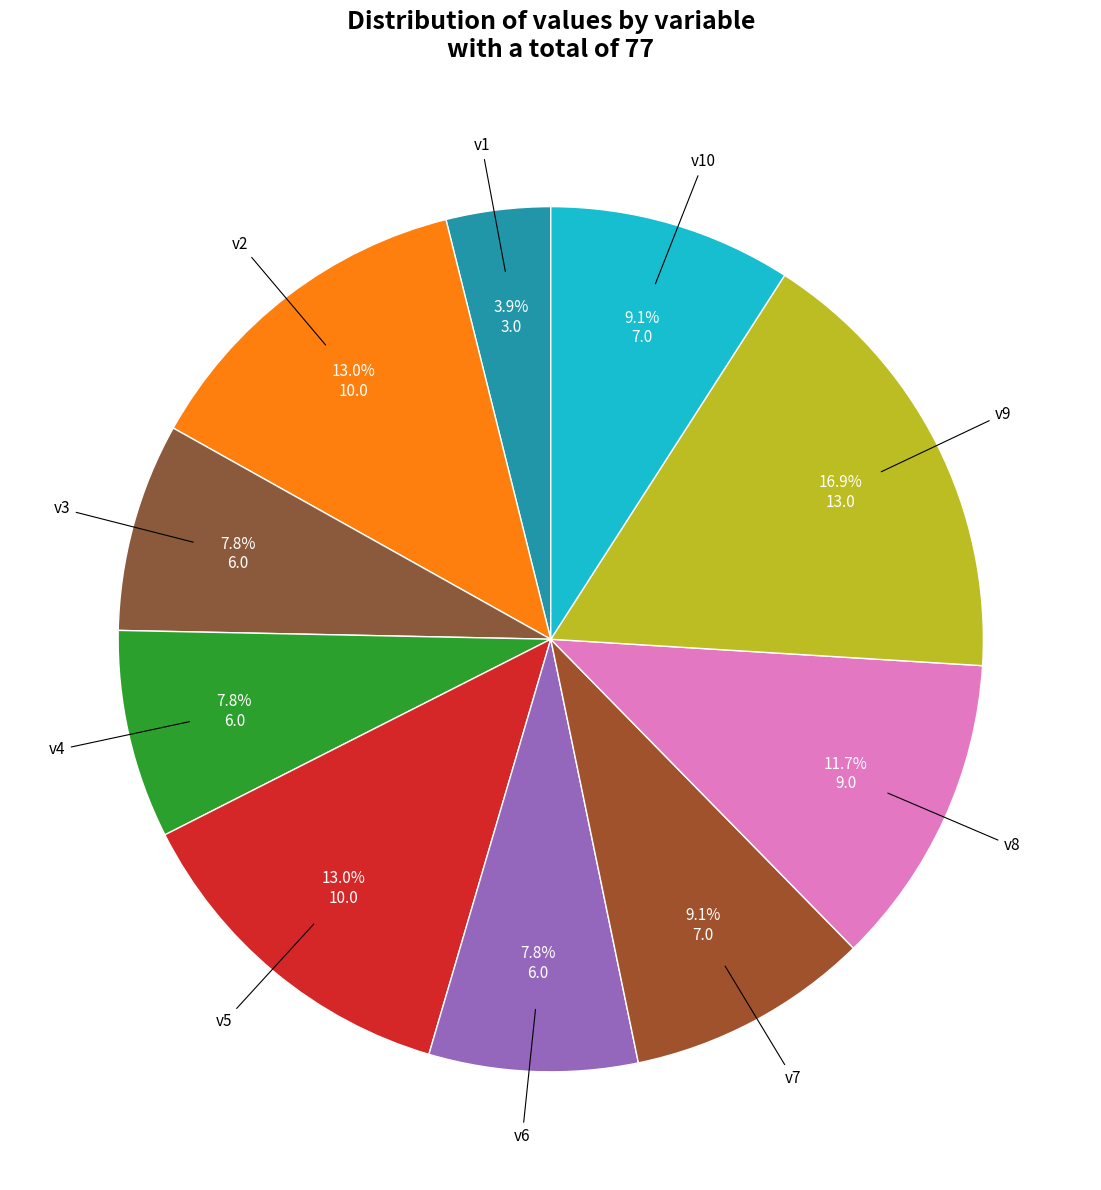

What is the largest slice in the pie chart?

v9